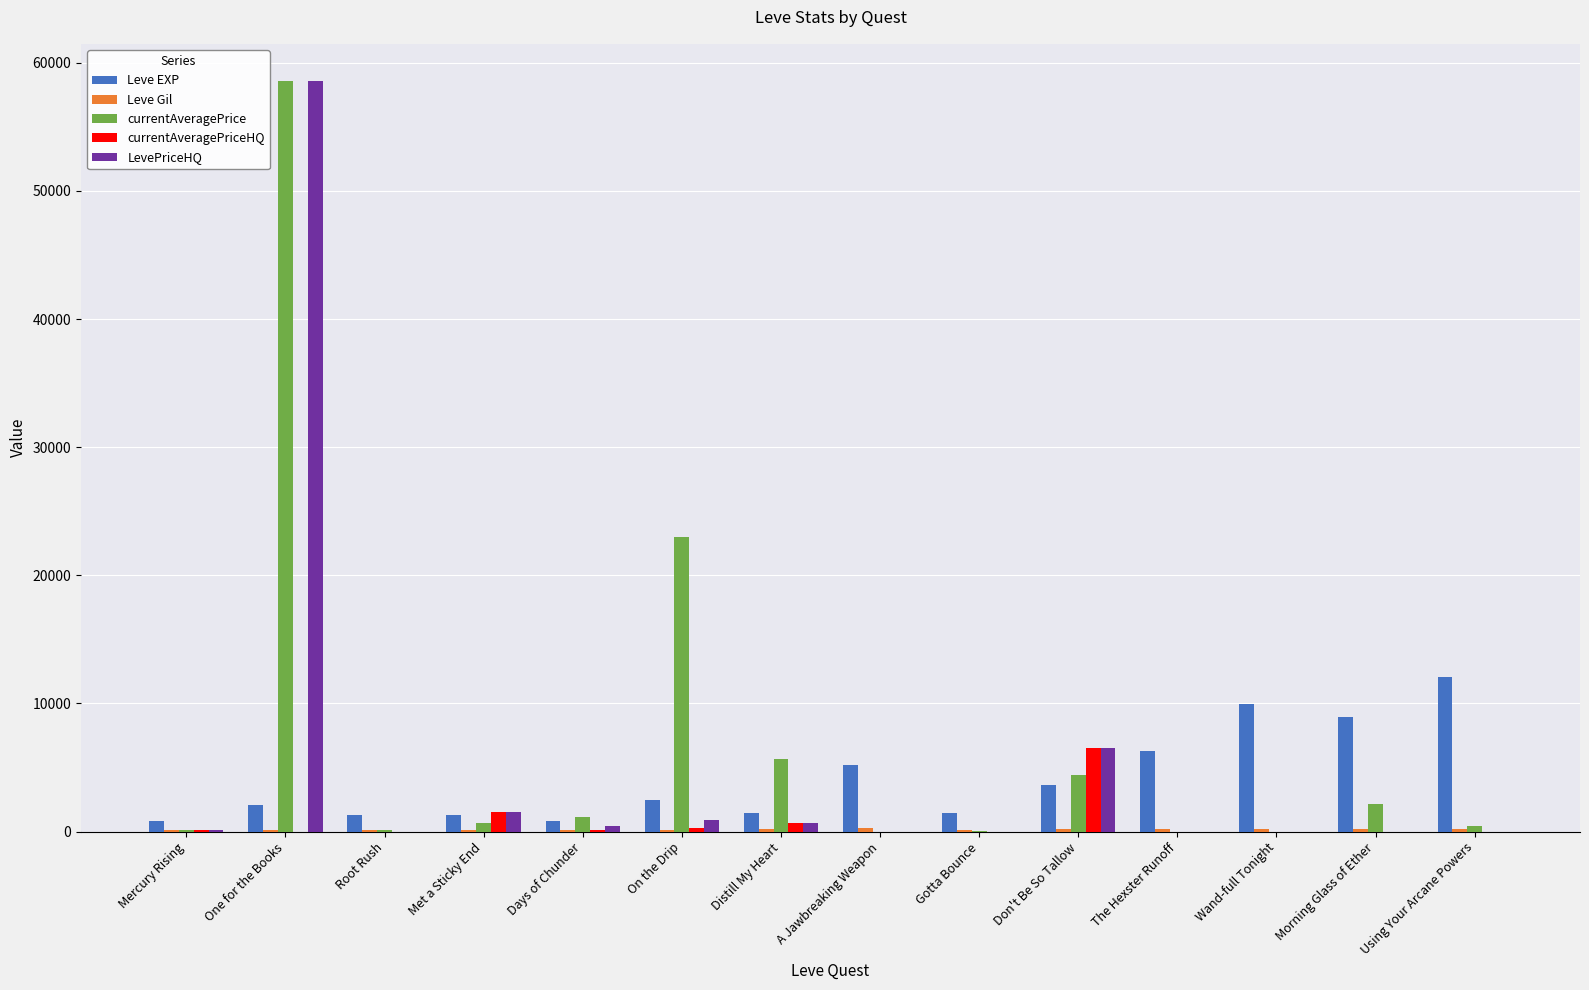

Between Gotta Bounce and Morning Glass of Ether, which series saw the biggest shift?

Leve EXP